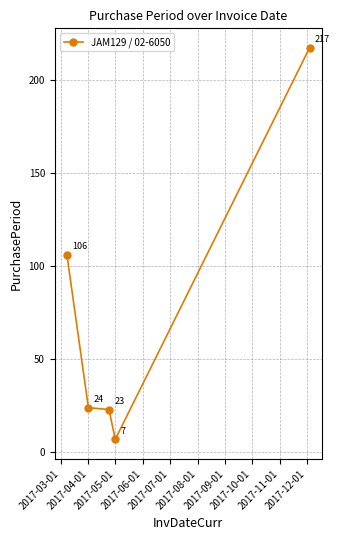

How many interior local valleys (lower than both neighbors) does the data have?

1